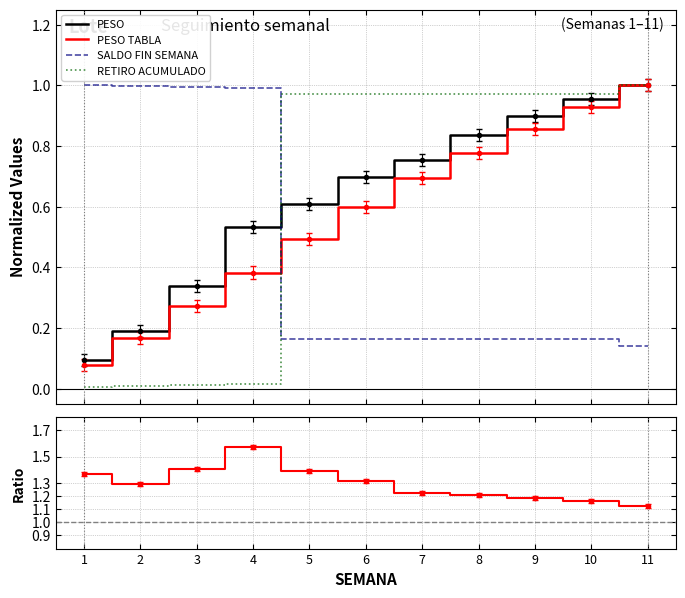

What is the difference between the second highest and second lowest values in the SALDO FIN SEMANA series?

0.8